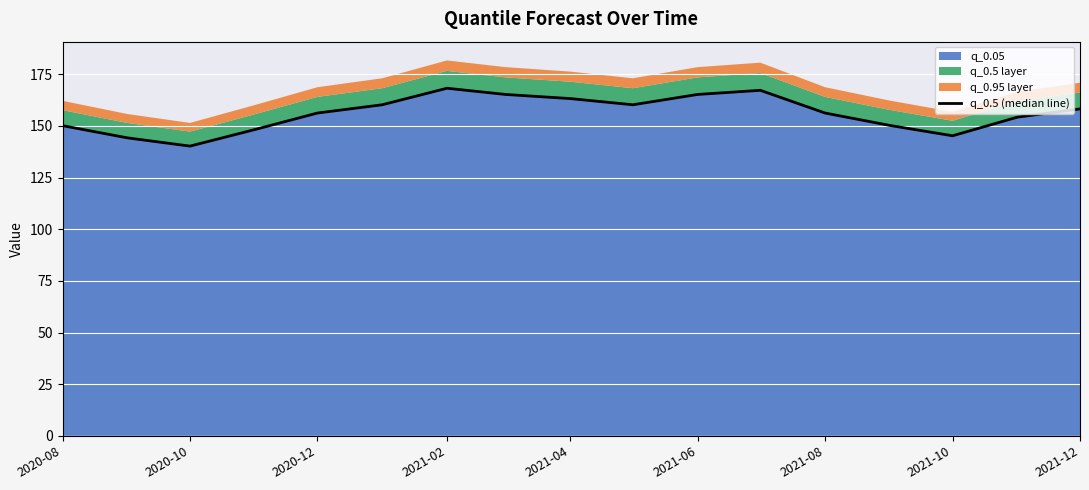

Count the number of categories in the chart.

17